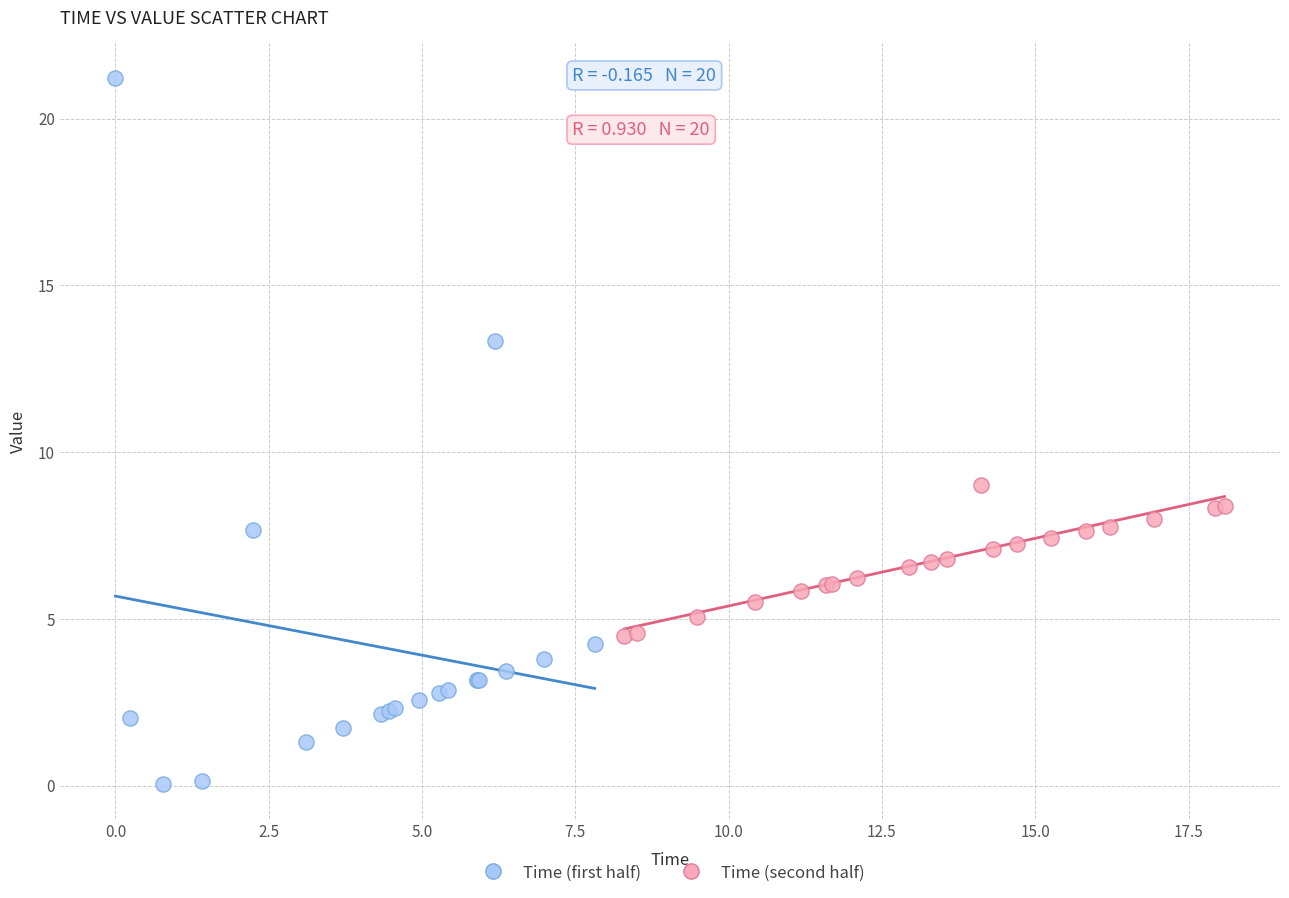

Which series has the widest spread of Y values?

Time (first half)